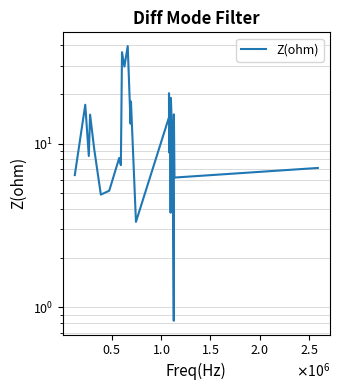

How many lines are shown in the chart?

1